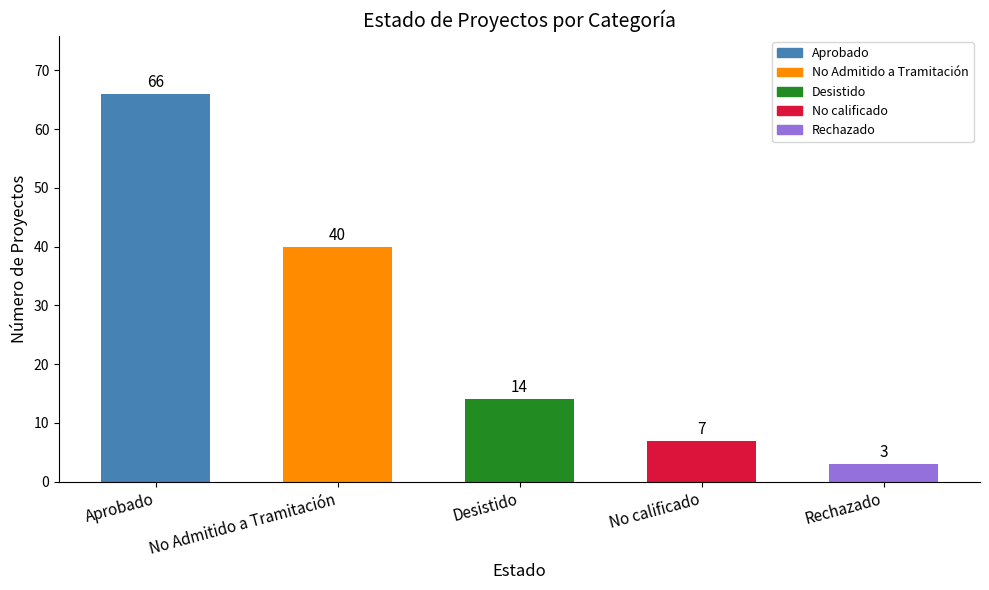

How many data points are less than 14?

2